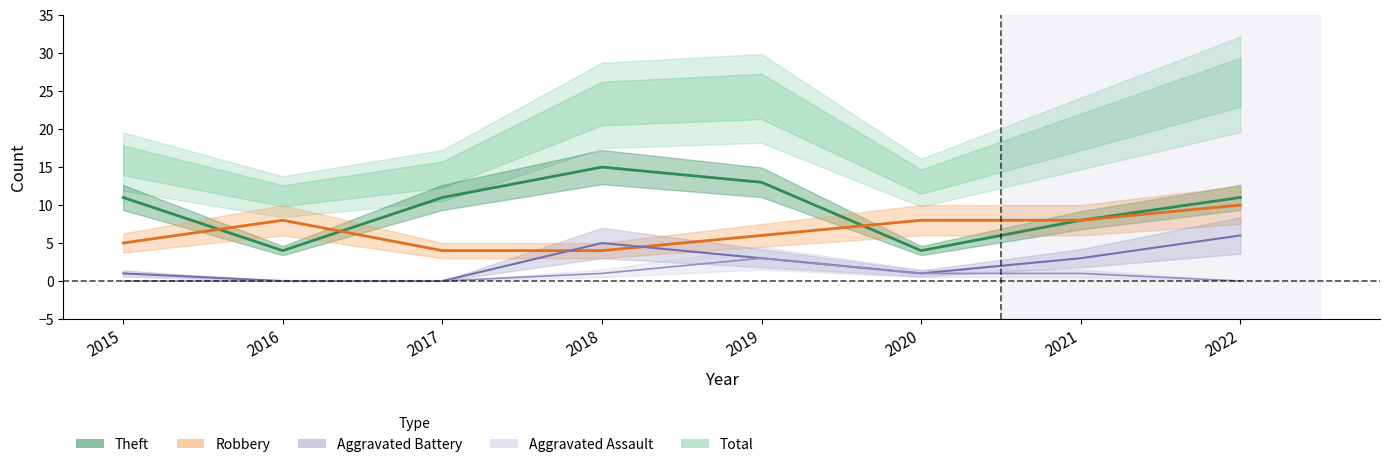

In Theft, how many points are lower than both neighbors (excluding endpoints)?

2